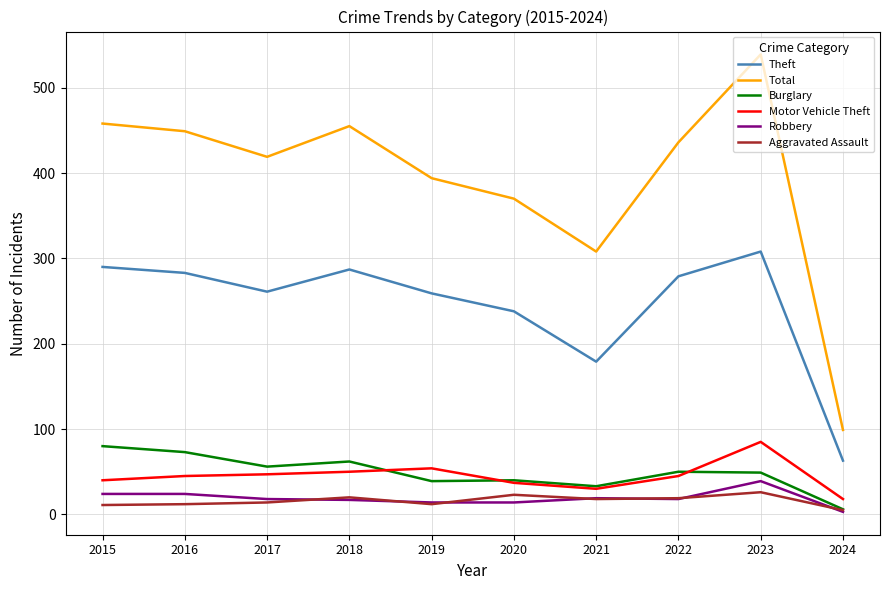

What is the difference between the highest and lowest values at 2018?

438